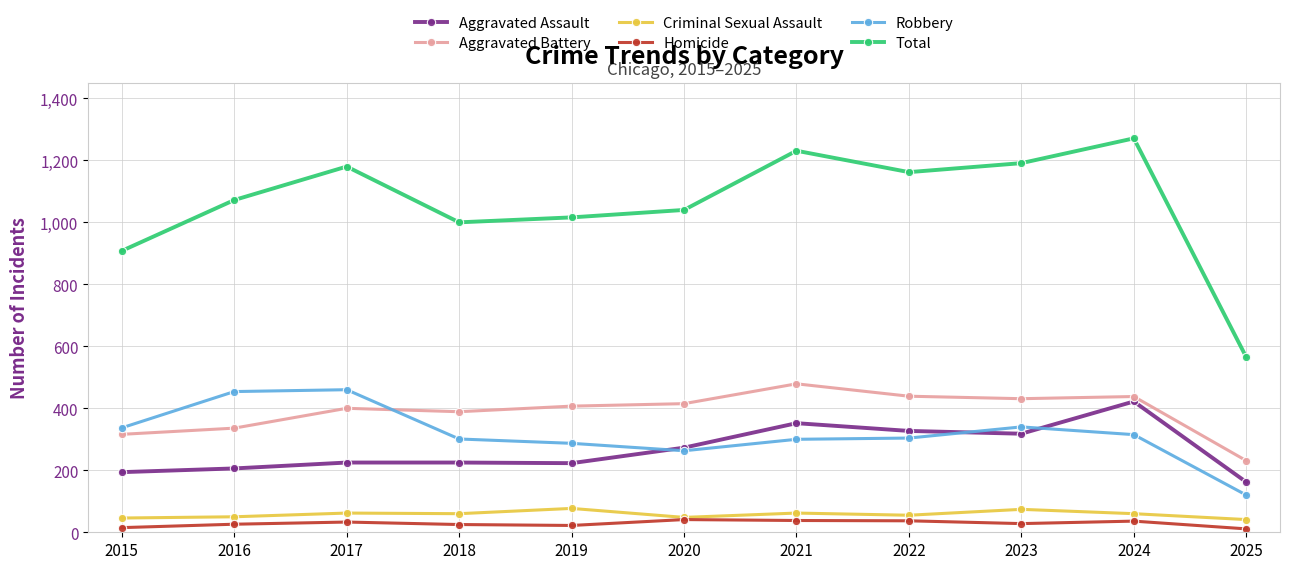

What value does the Aggravated Assault series have at 2025?

162